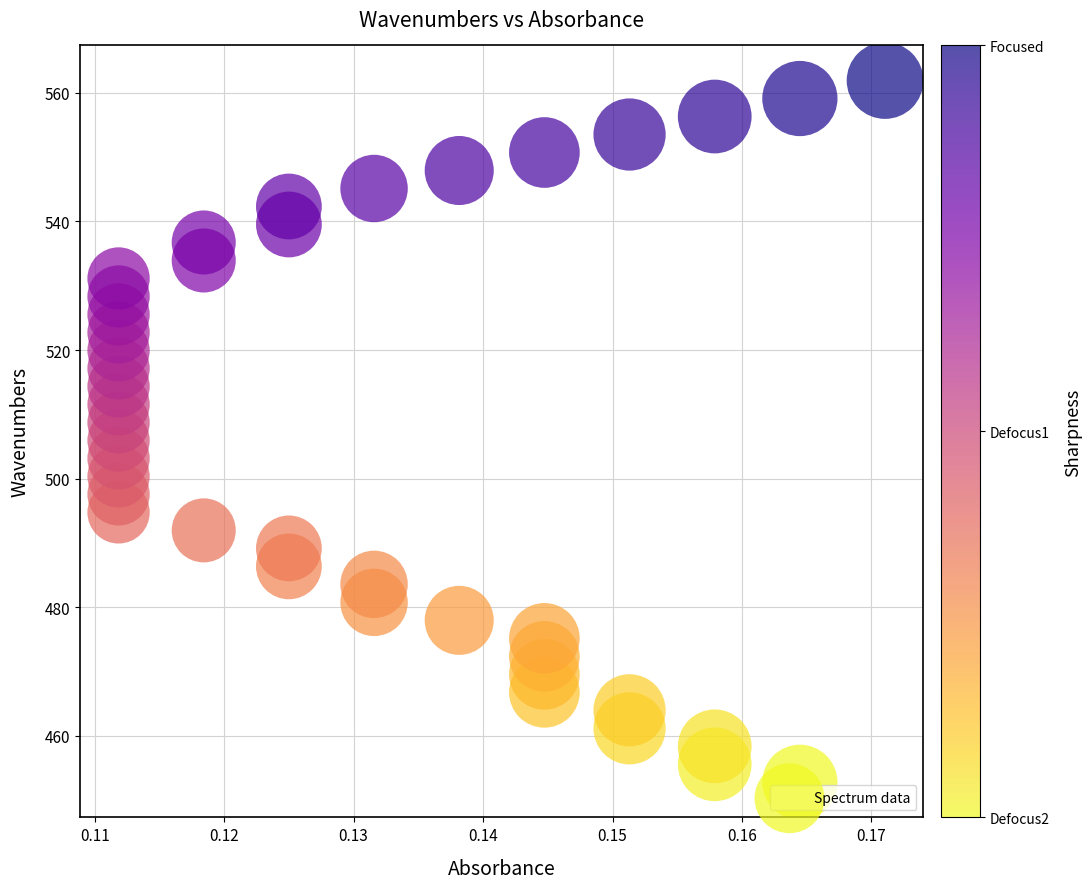

What is the range of Y values (max minus min)?

109.1